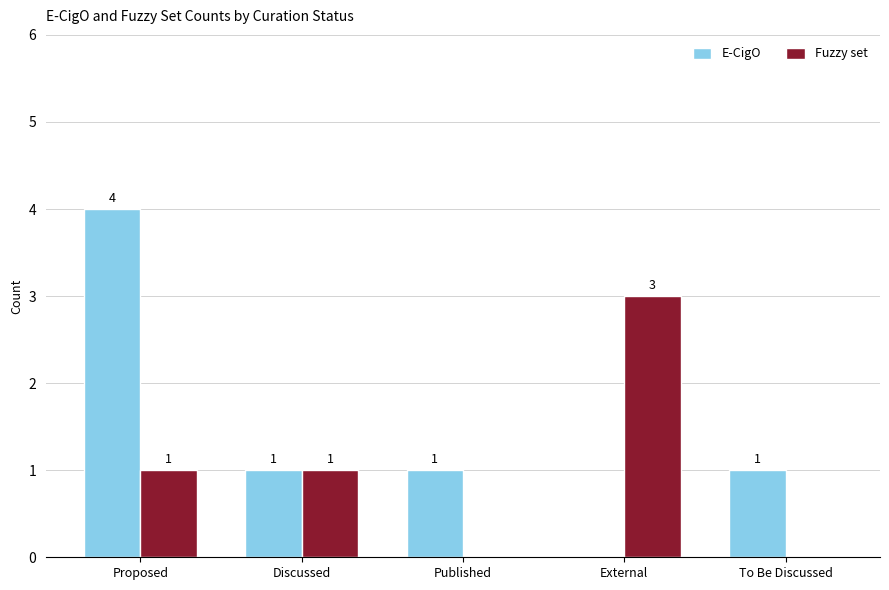

Reading left to right, extract all data points from this chart.

E-CigO: Proposed=4	Discussed=1	Published=1	External=0	To Be Discussed=1
Fuzzy set: Proposed=1	Discussed=1	Published=0	External=3	To Be Discussed=0